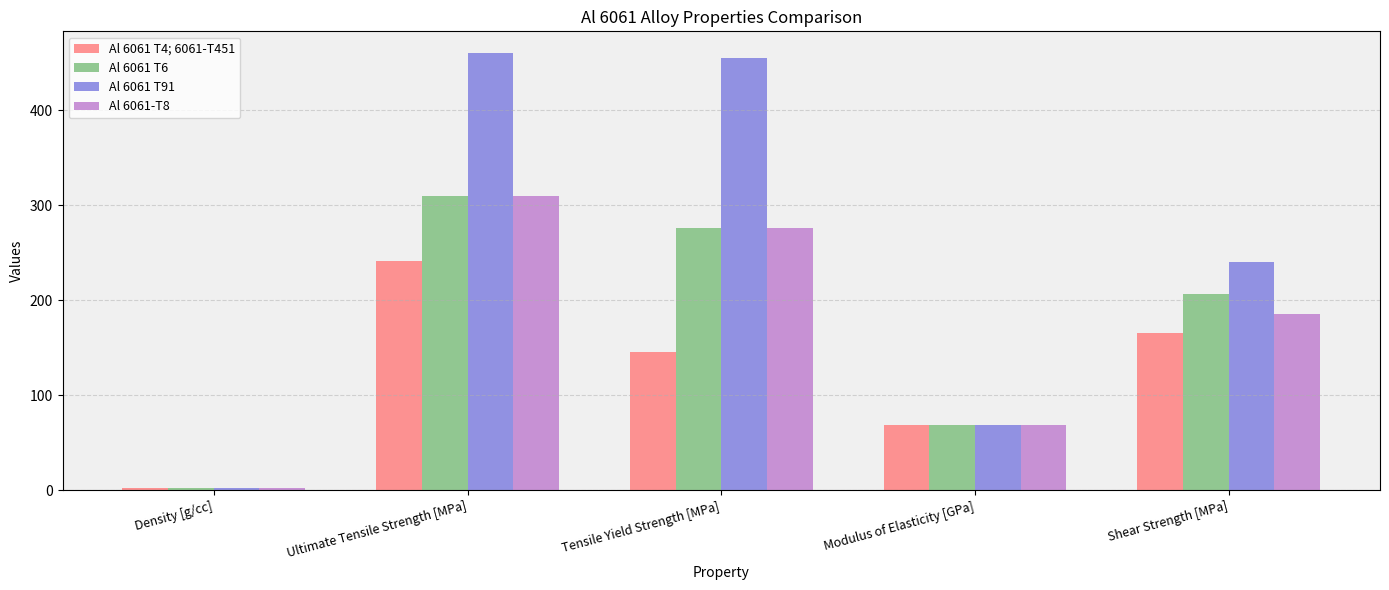

Which series has the largest total across all categories?

Al 6061 T91